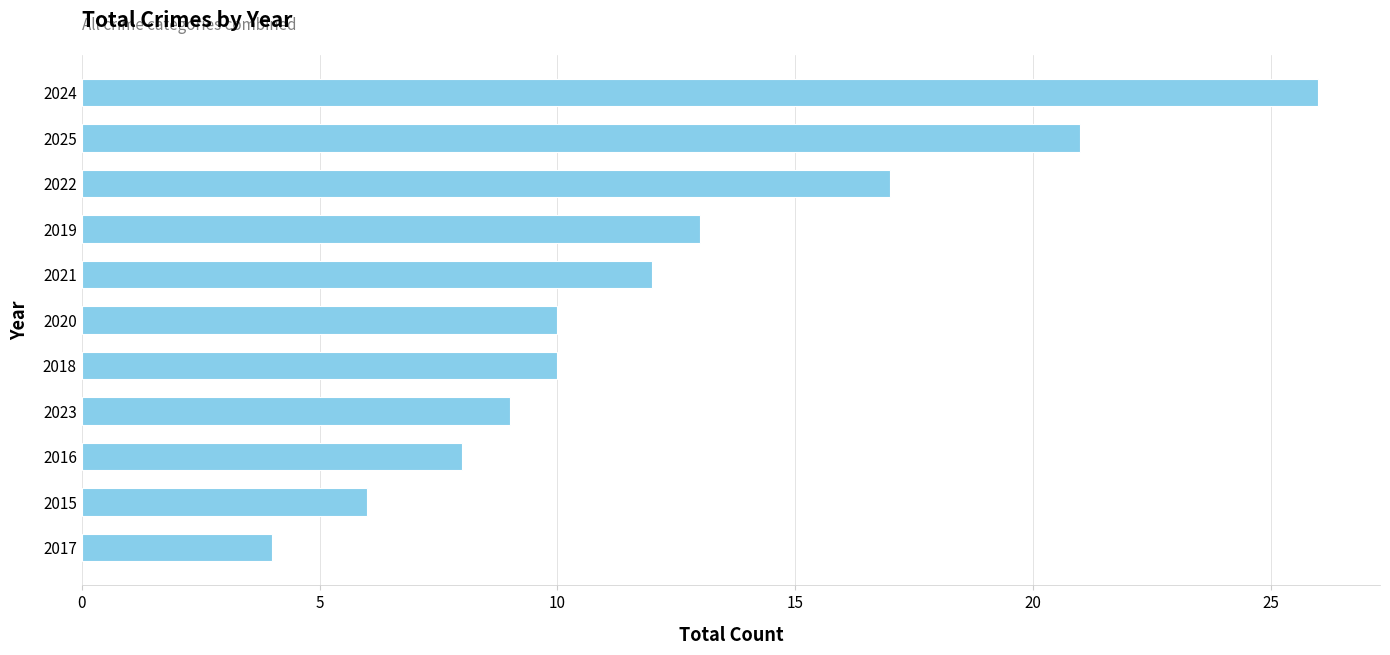

What is the change in value from 2015 to 2018?

+4